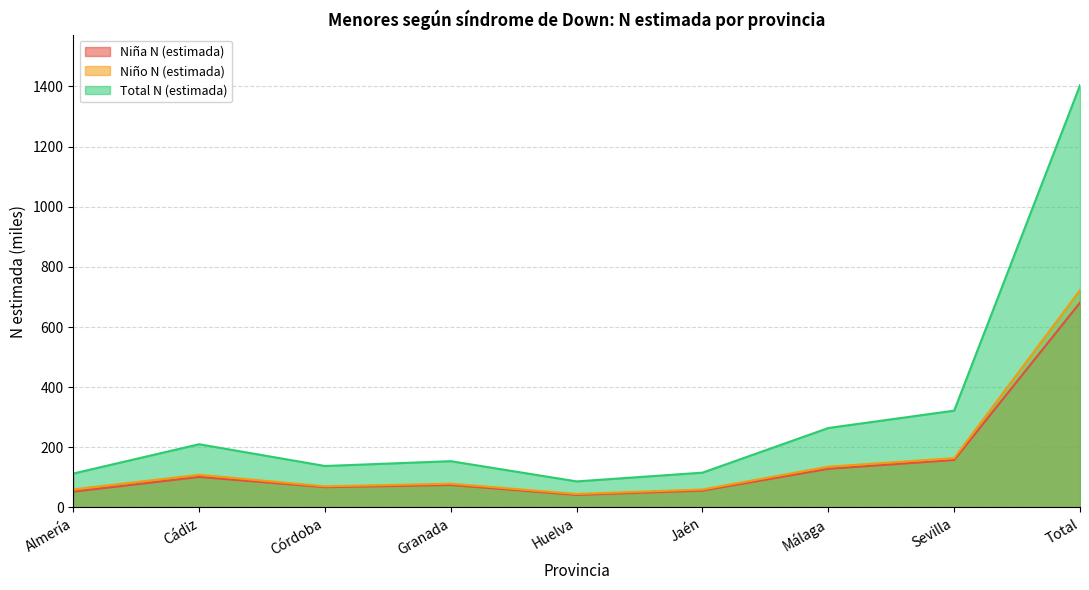

The value of Niña N (estimada) at Córdoba is 93.7. True or false?

False